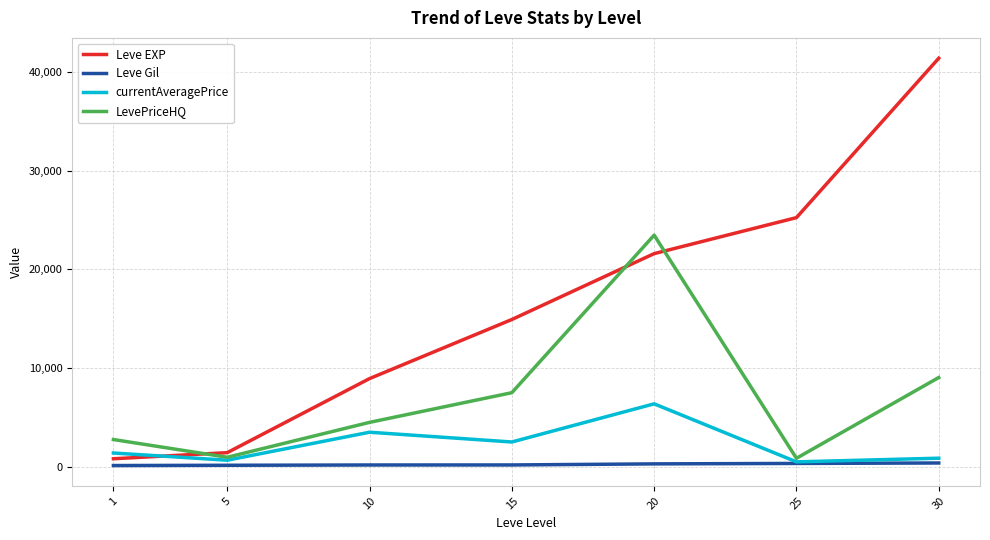

Between which two adjacent categories do currentAveragePrice and Leve EXP first intersect?

1 and 5